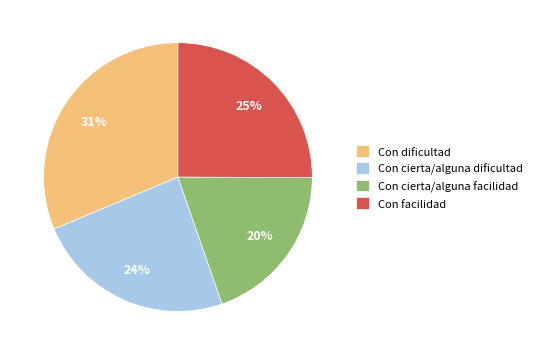

Is it true that Con dificultad is 26% of the pie?

False